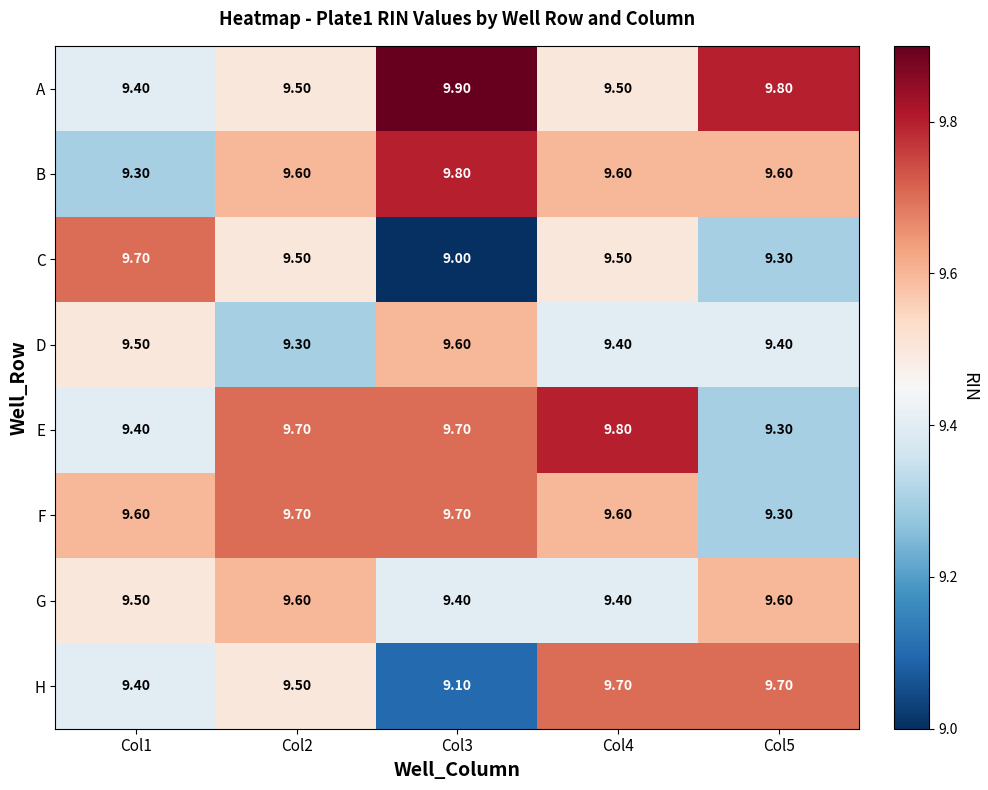

What is the difference between the highest and lowest values at Col5?

0.5